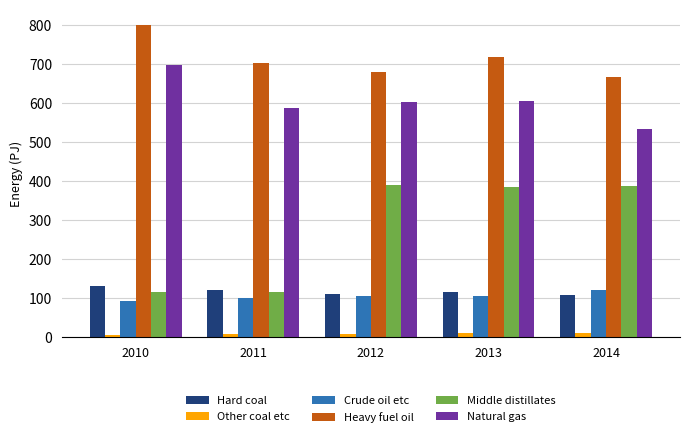

Which series has the largest total across all categories?

Heavy fuel oil